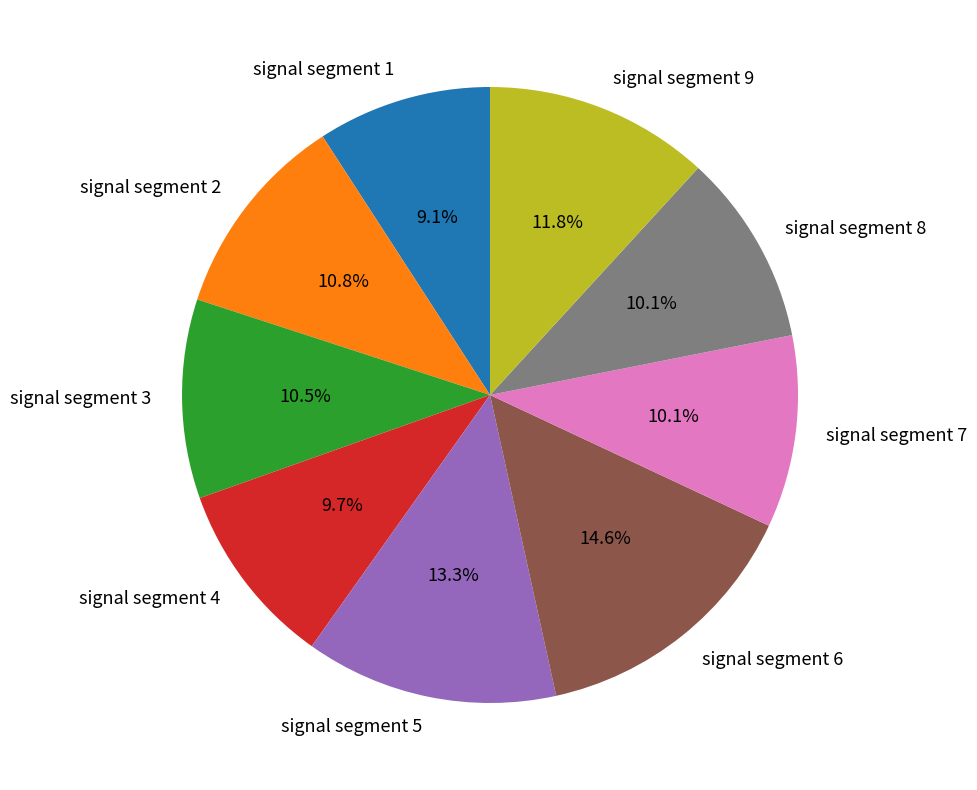

Which has a higher value, signal segment 1 or signal segment 6?

signal segment 6